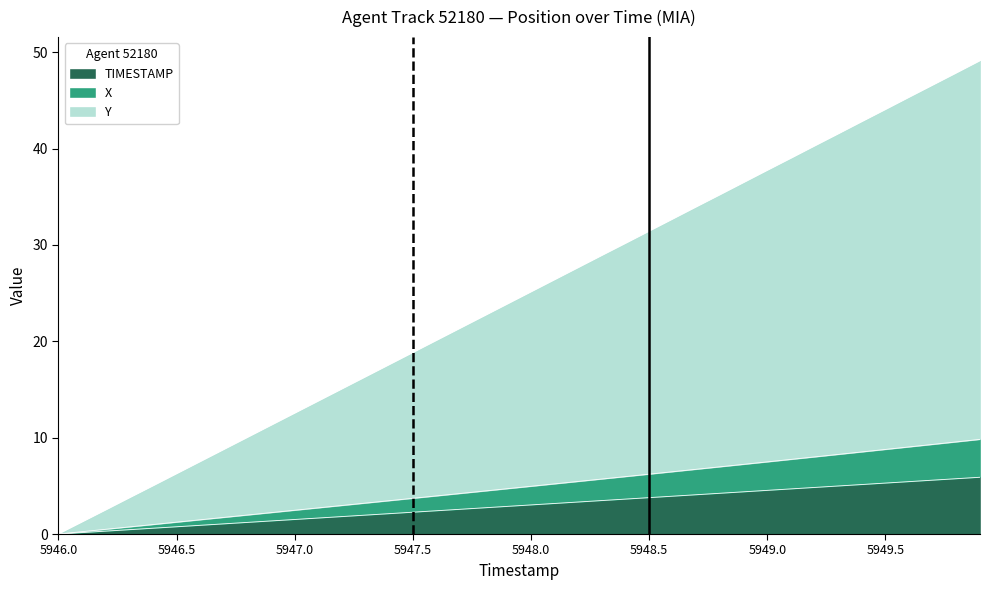

What are all the series names shown in the legend?

TIMESTAMP, X, Y